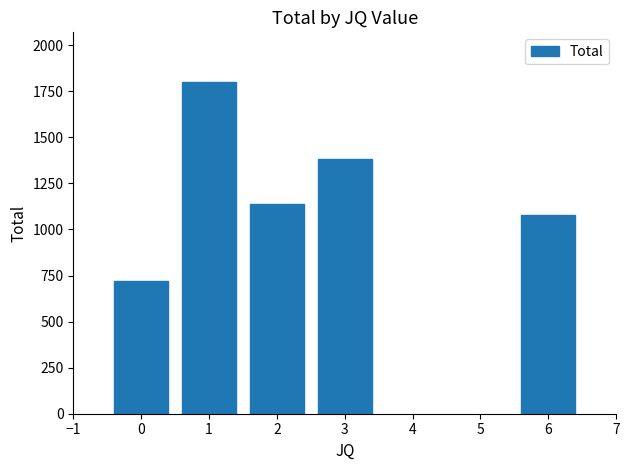

Reading left to right, extract all data points from this chart.

720	1800	1140	1380	1080